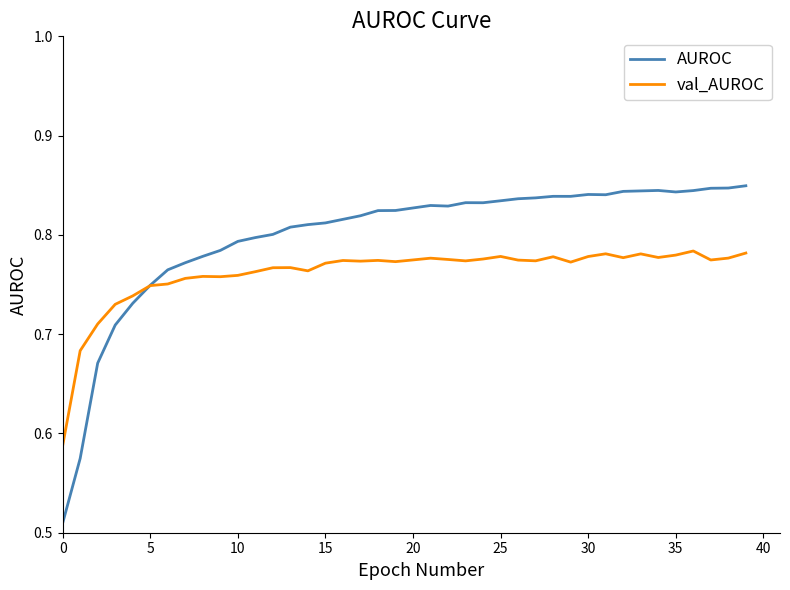

How many times do AUROC and val_AUROC cross each other?

1